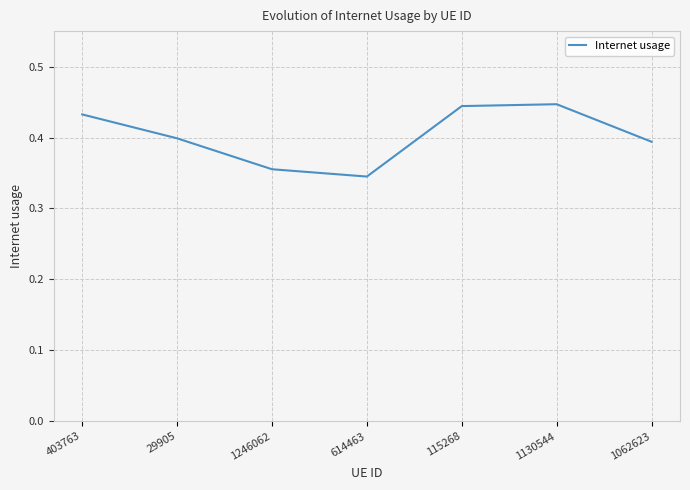

Is it true that the value at 29905 is 0.4?

True